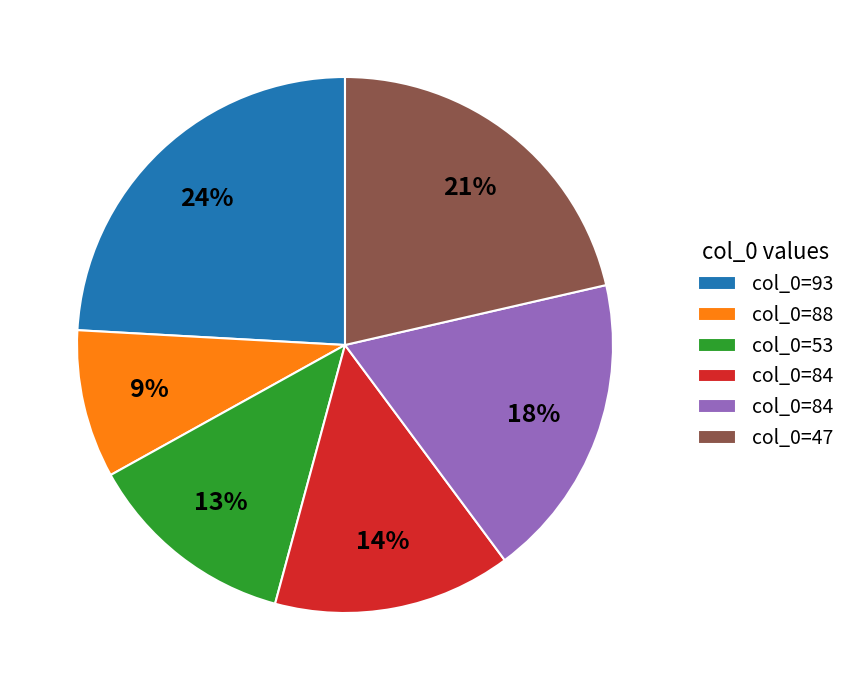

To the nearest percent, what is the average slice percentage?

17%